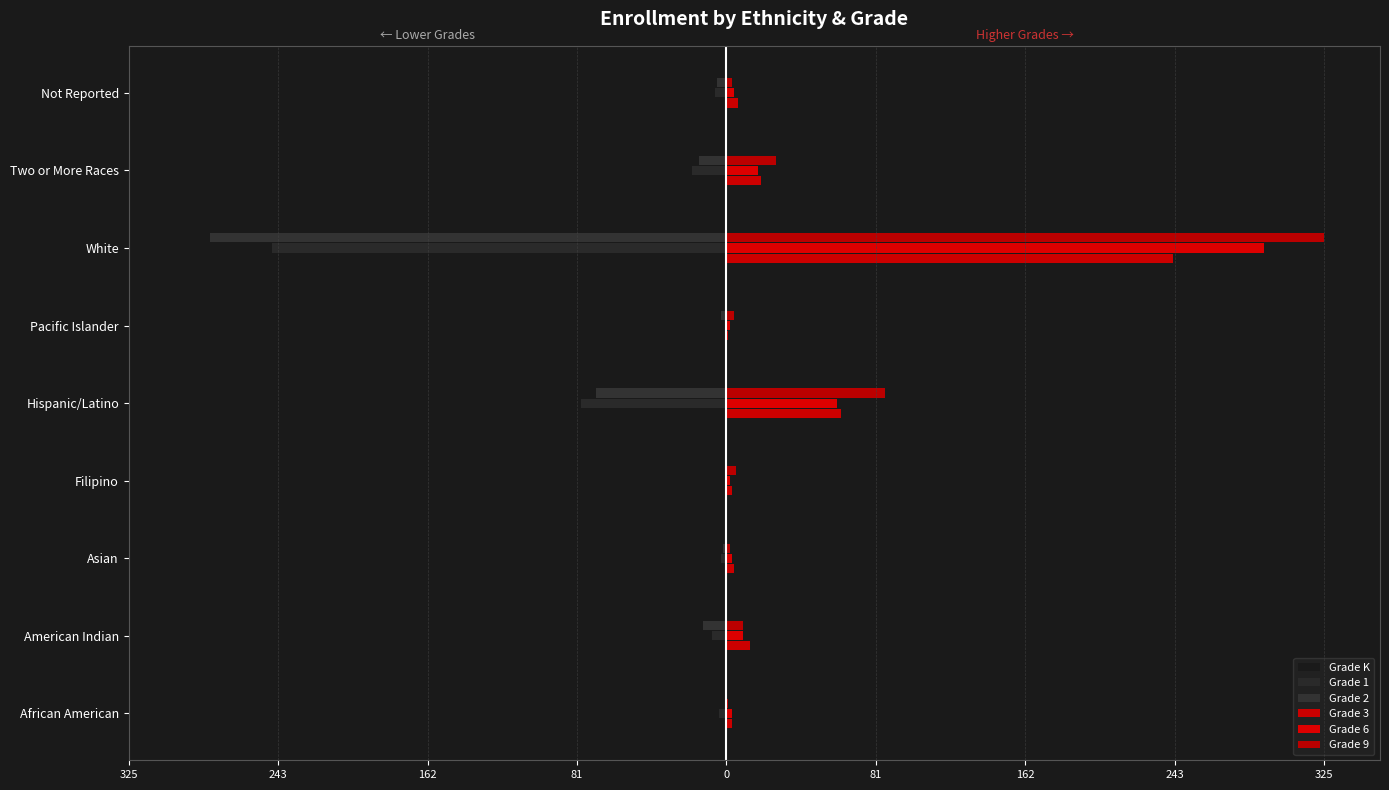

Reading left to right, extract all data points from this chart.

Grade K: -2	-14	-3	-1	-60	-2	-276	-18	-5
Grade 1: -4	-8	-3	-1	-79	-1	-247	-19	-6
Grade 2: -1	-13	-2	-1	-71	-3	-281	-15	-5
Grade 3: 3	13	4	3	62	1	243	19	6
Grade 6: 3	9	3	2	60	2	292	17	4
Grade 9: 1	9	2	5	86	4	325	27	3